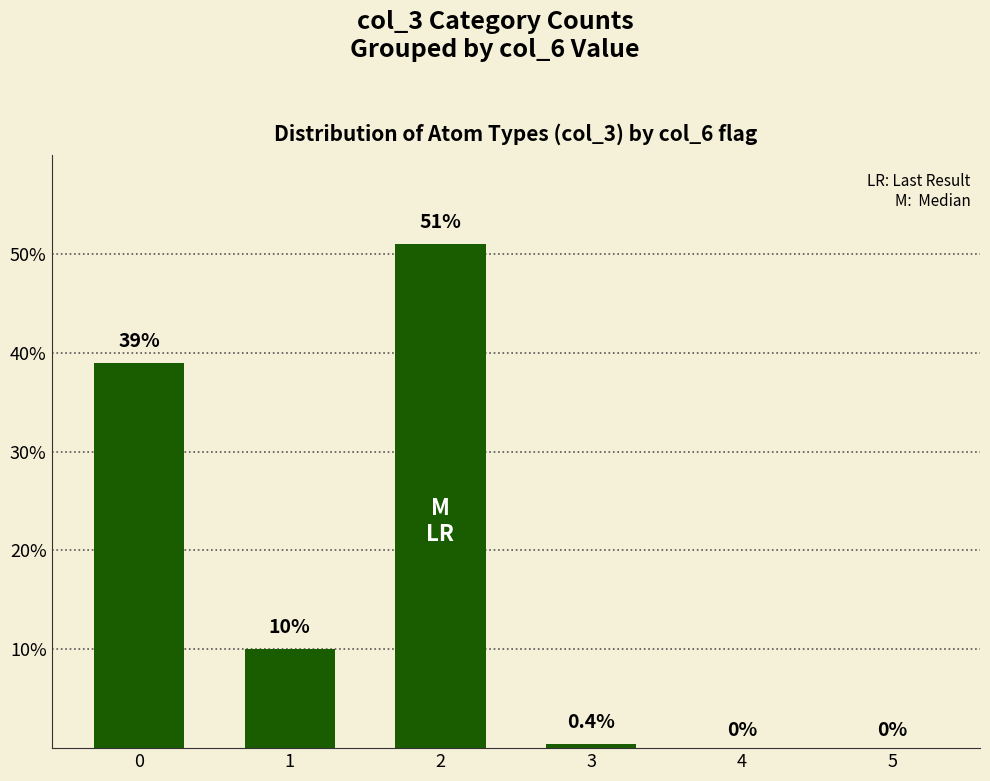

What is the change in value from 2 to 5?

-51.0